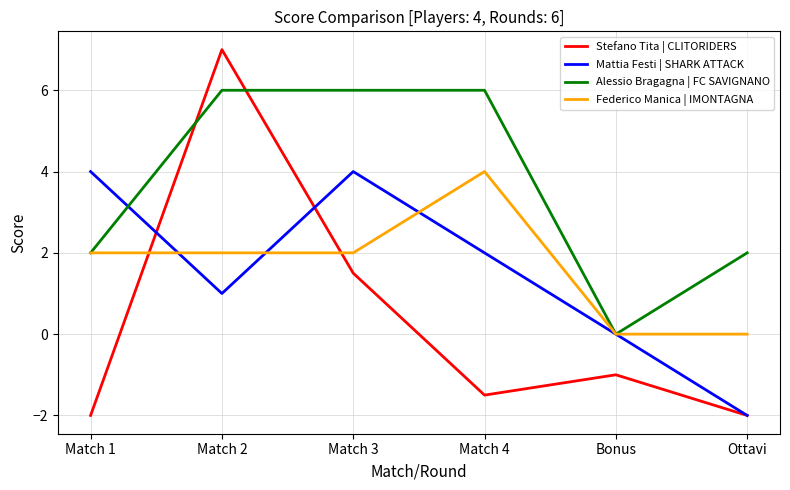

Between Match 3 and Ottavi, which series saw the biggest shift?

Mattia Festi | SHARK ATTACK